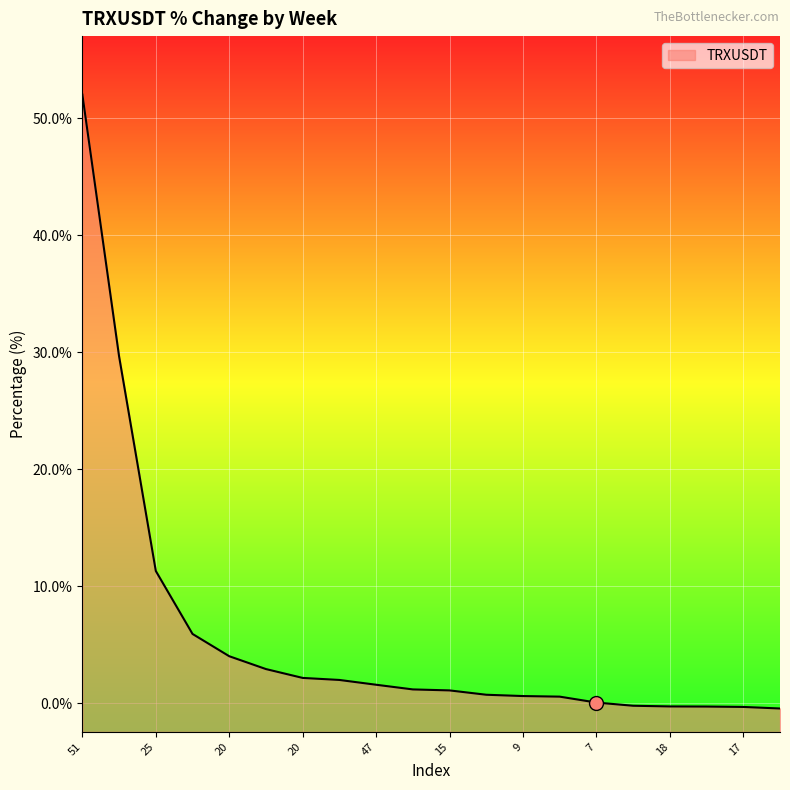

At which category does the chart reach its peak across all series?

51